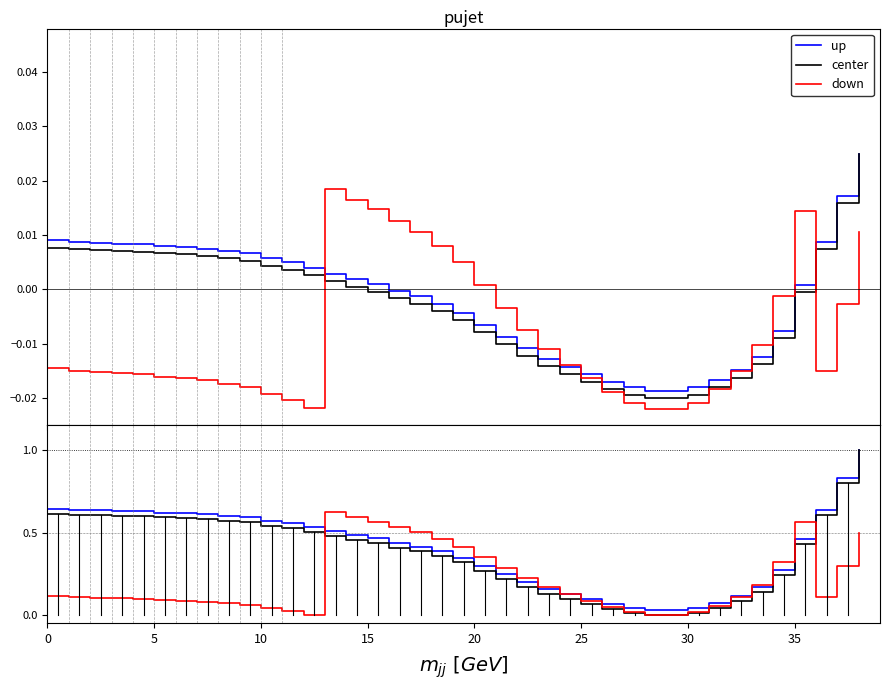

What value does the down series have at 35?

0.6